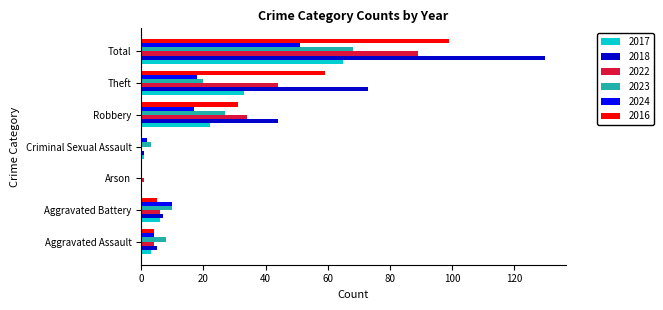

What is the maximum value for 2023?

68